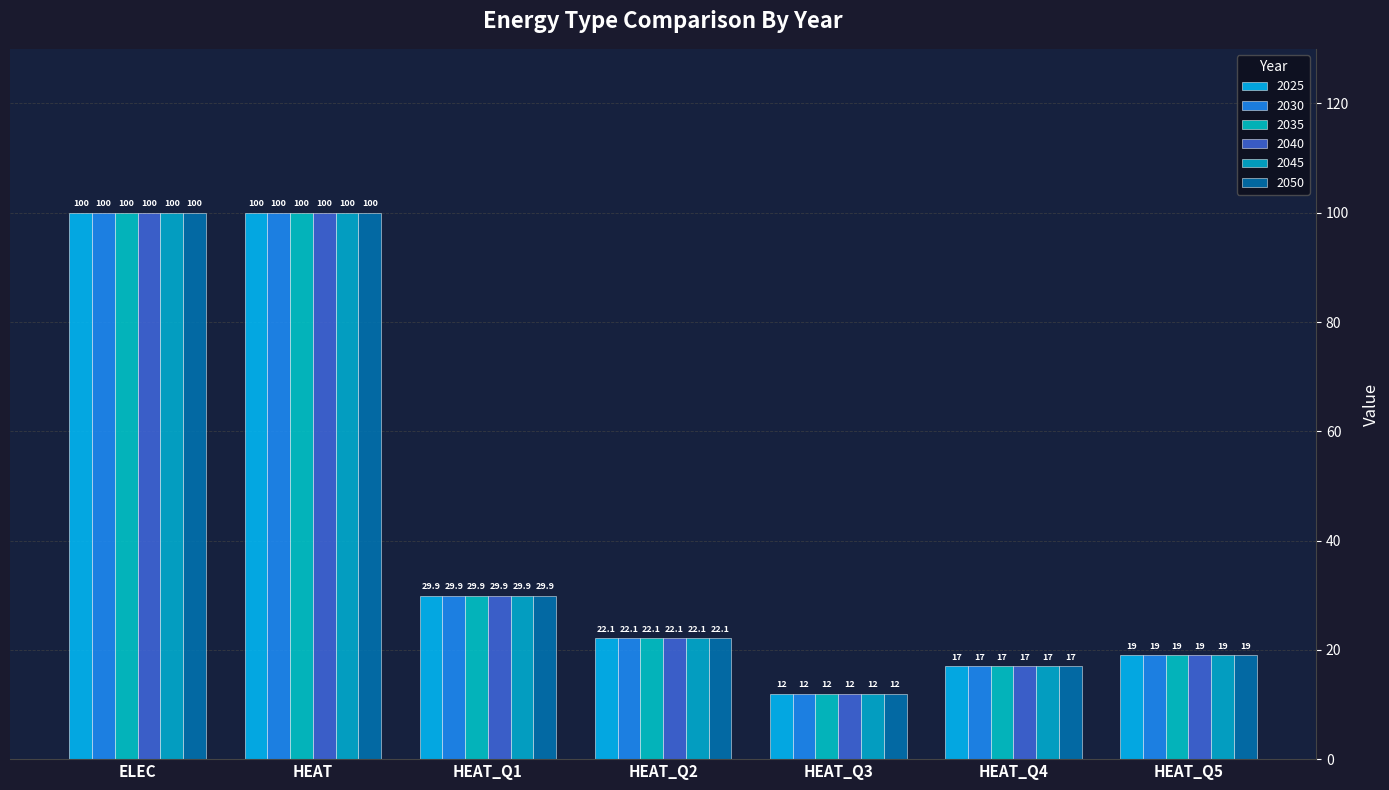

At which label is 2045 closest to 56?

HEAT_Q1